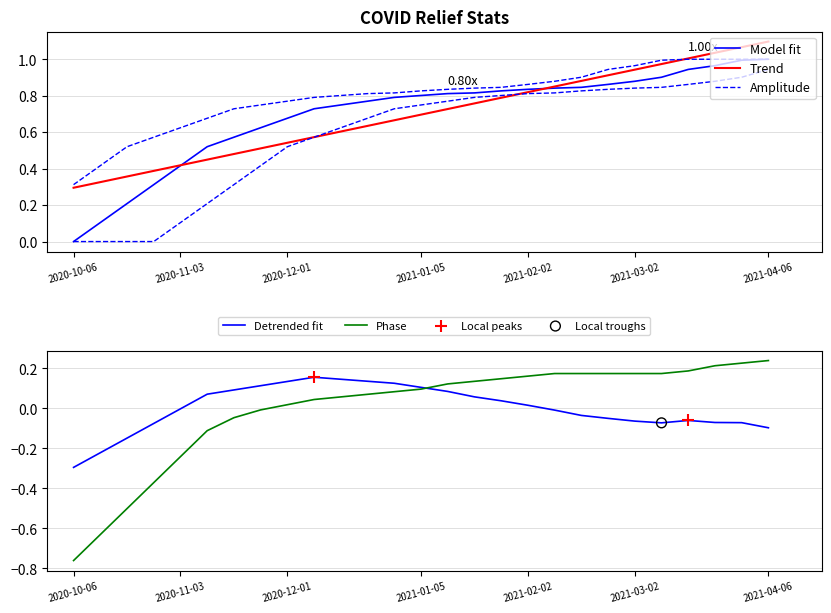

At which label does Phase reach its minimum?

2020-10-06